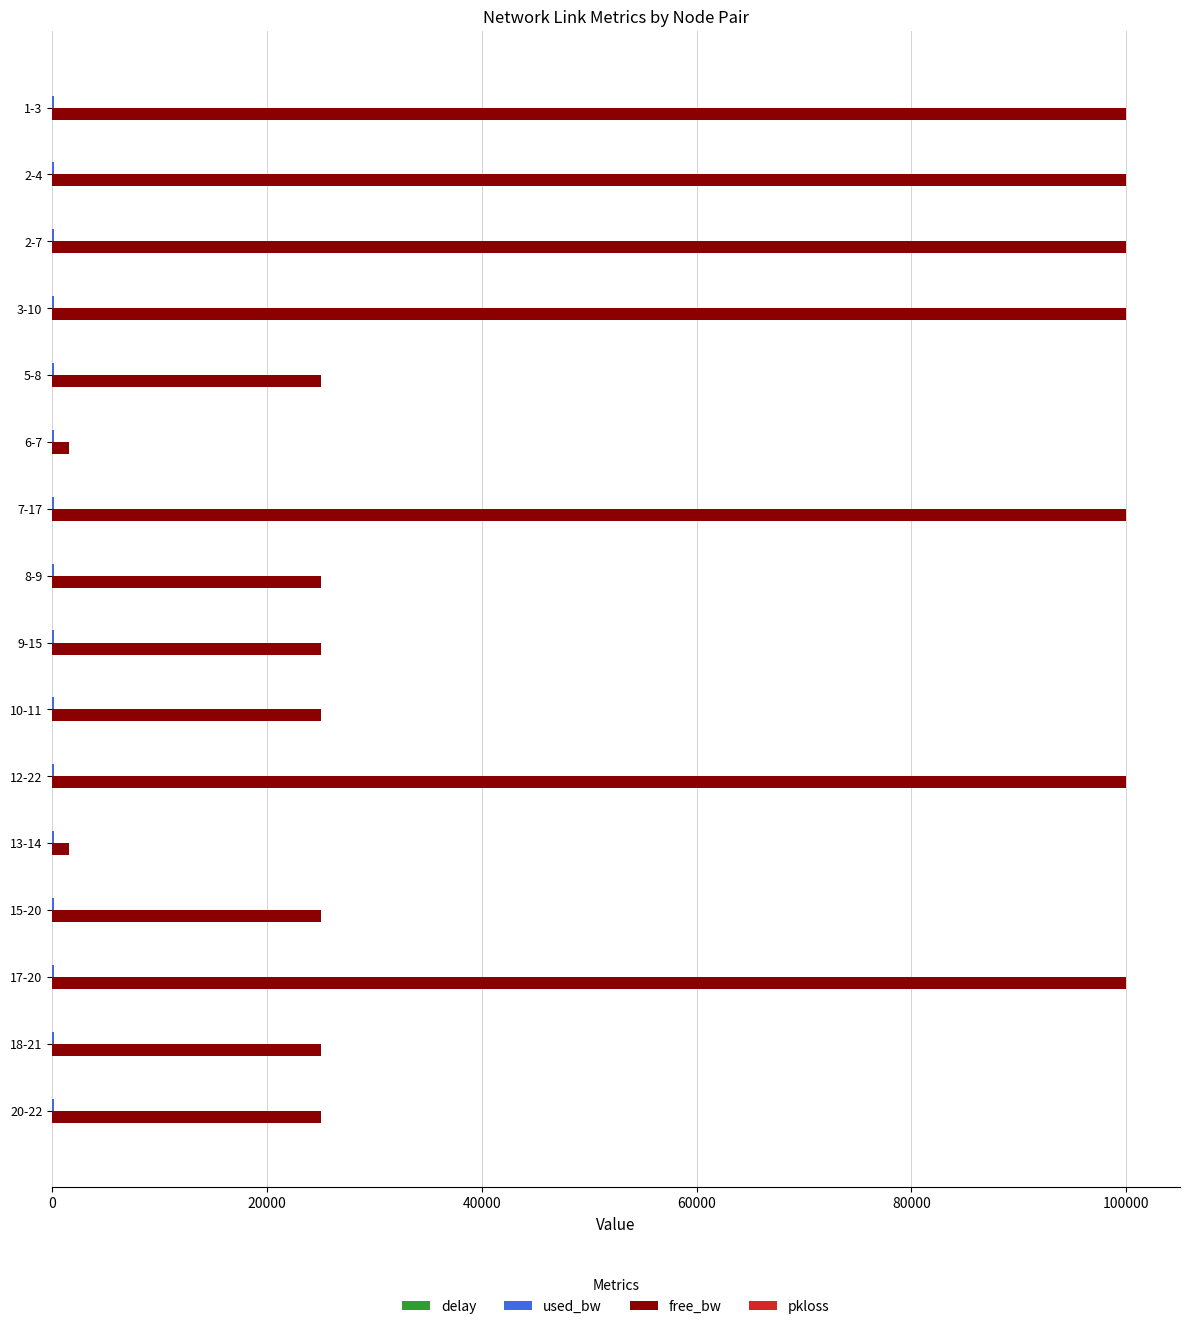

Which series changed the most between 1-3 and 6-7?

free_bw